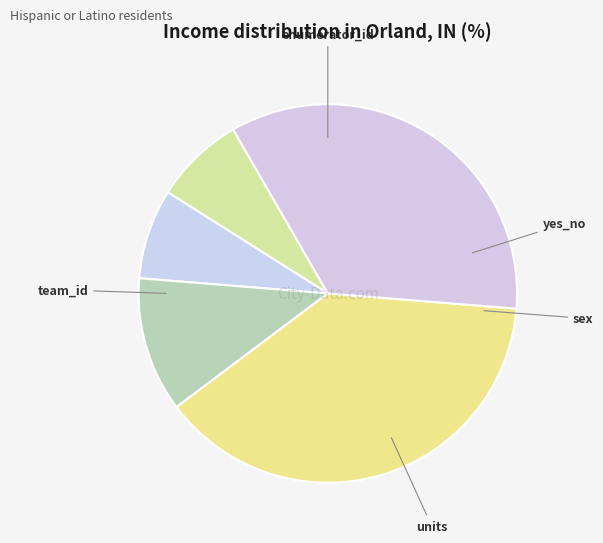

To the nearest percent, what is the difference between the largest and smallest slice percentages?

31%